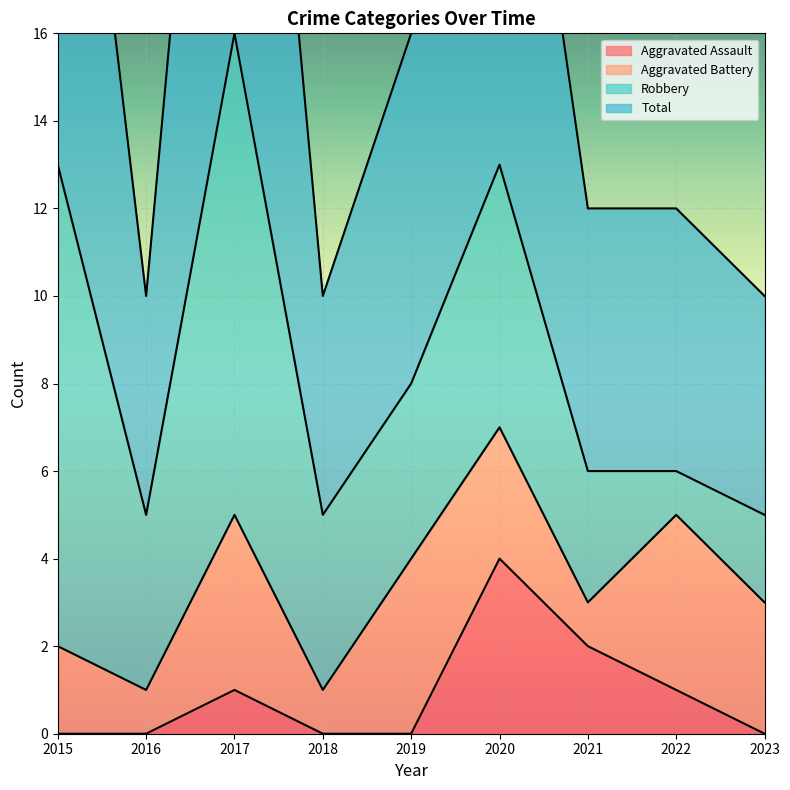

Which series has the largest range (max minus min)?

Total